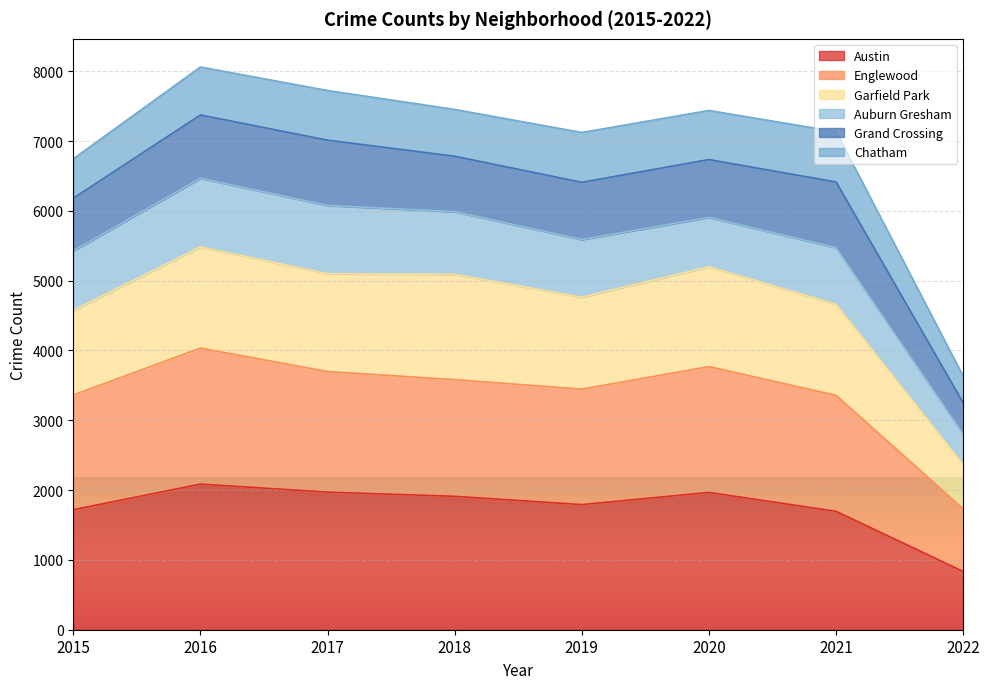

True or false: Garfield Park and Englewood intersect in this chart.

False